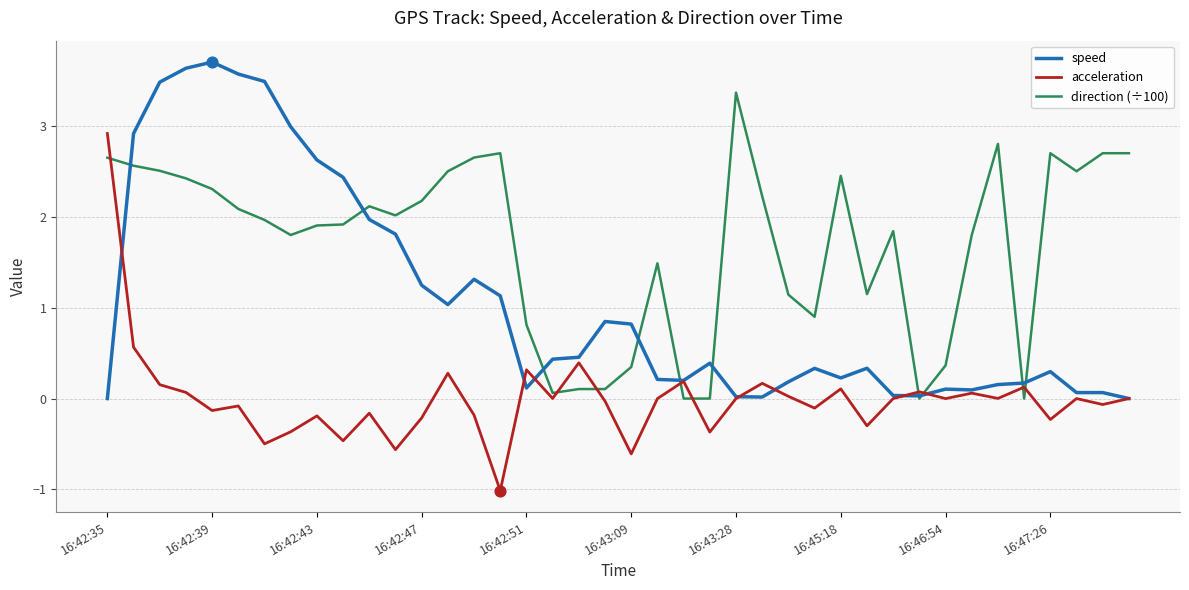

At how many categories does at least one series exceed 1?

29